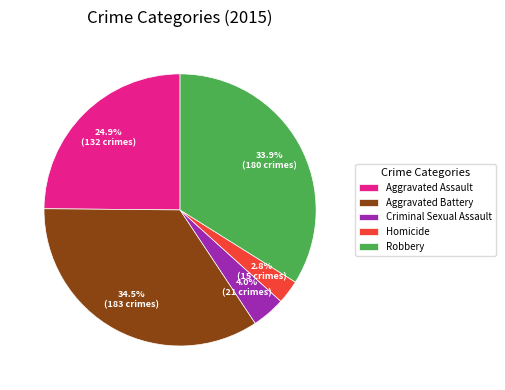

Combined, do Homicide and Aggravated Battery account for over 50%?

No